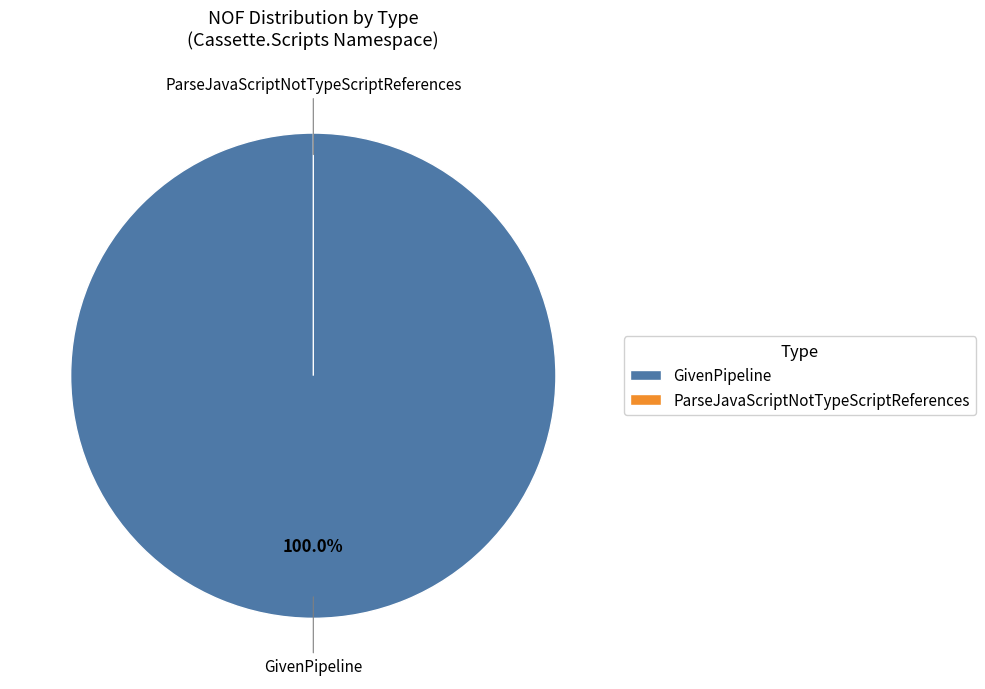

How many slices are in this pie chart?

2